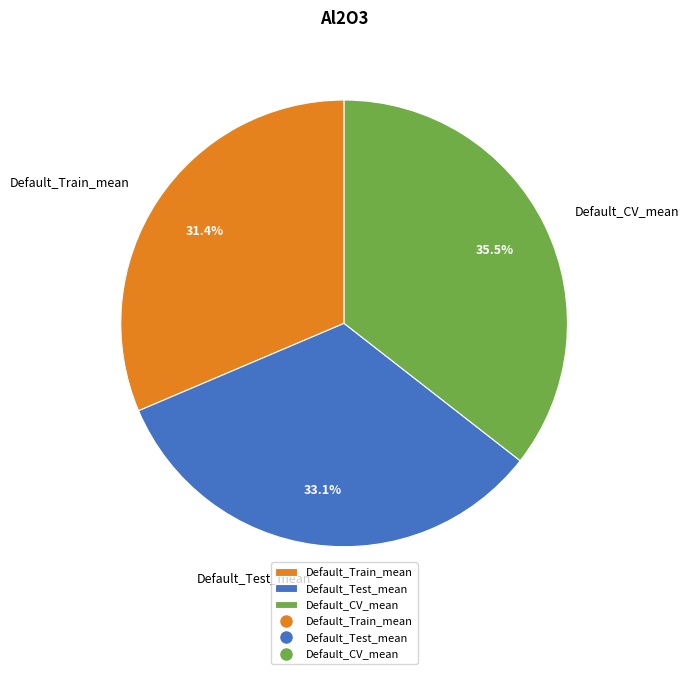

Is there a majority slice in this chart?

No